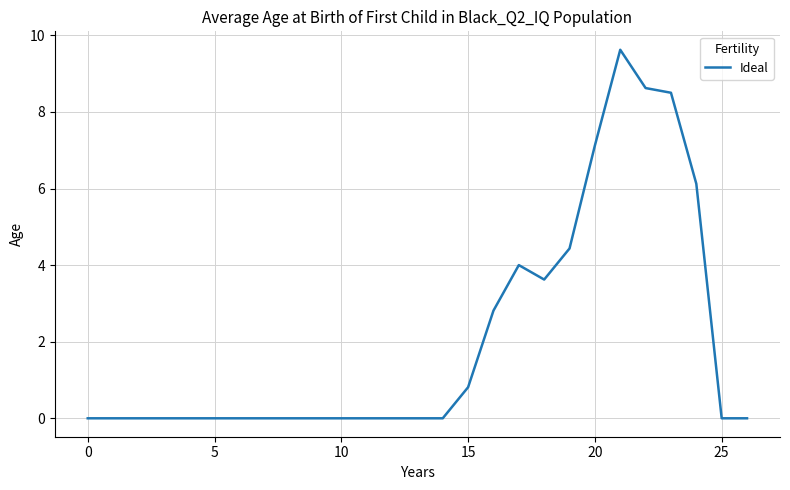

What is the greatest value displayed?

9.6